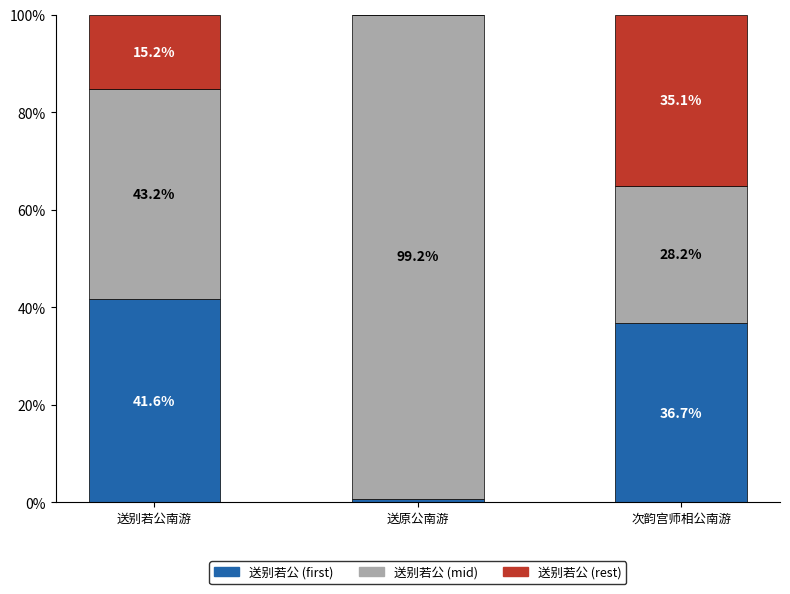

What is the total value across all series at 次韵宫师相公南游?

100.0